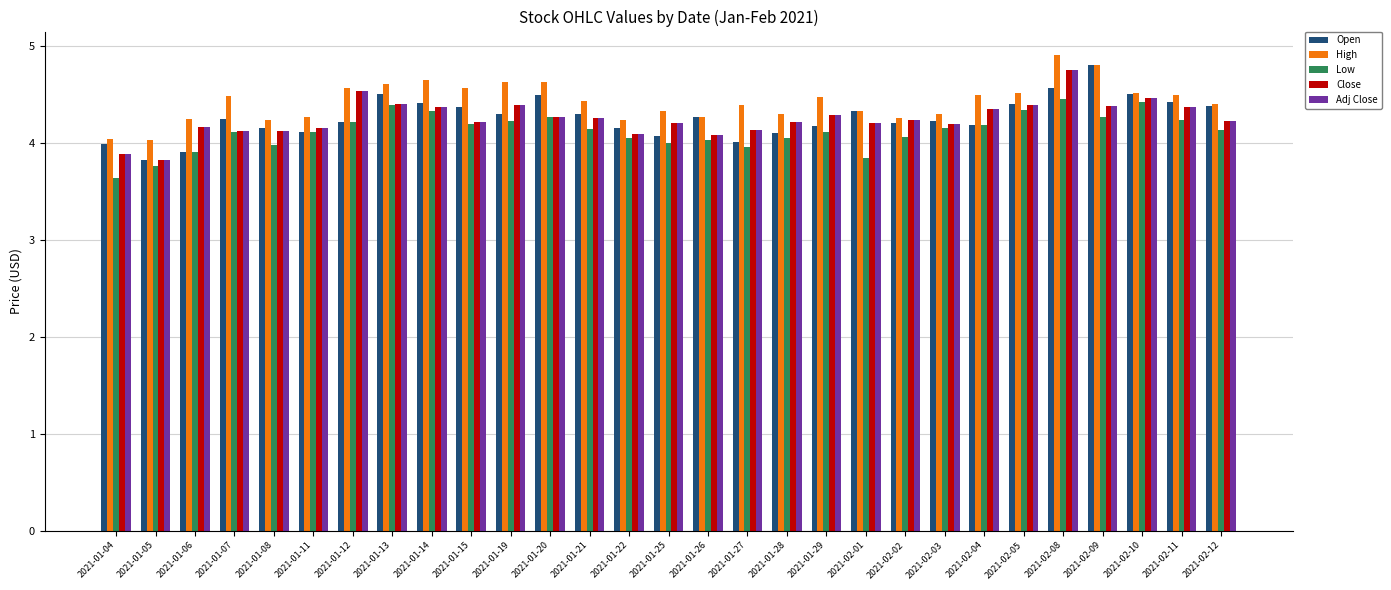

What is the sum of all Low values?

119.5